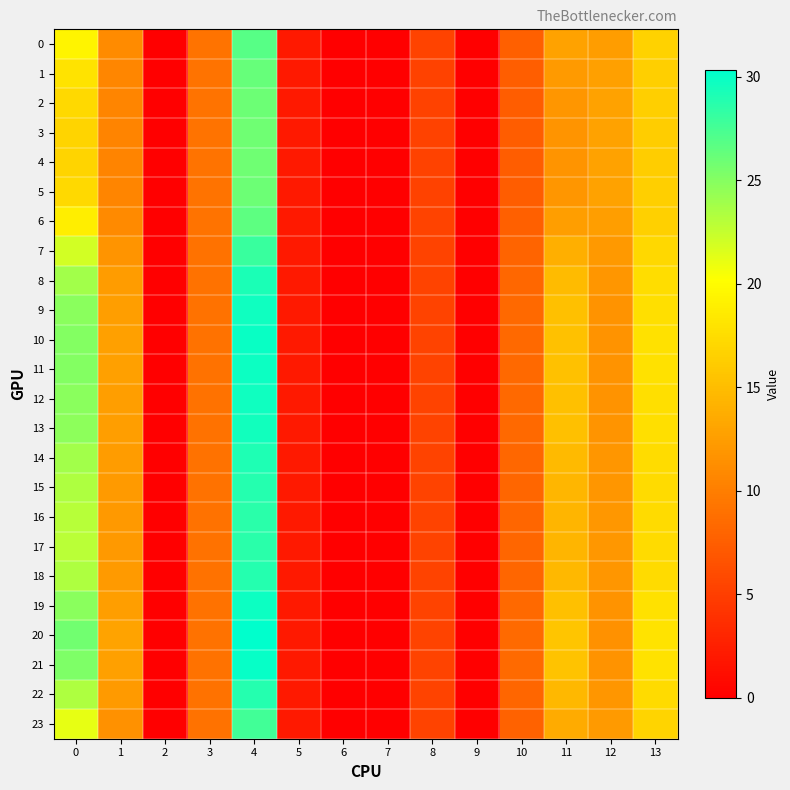

What is the spread (max minus min) of values at 8?

0.1